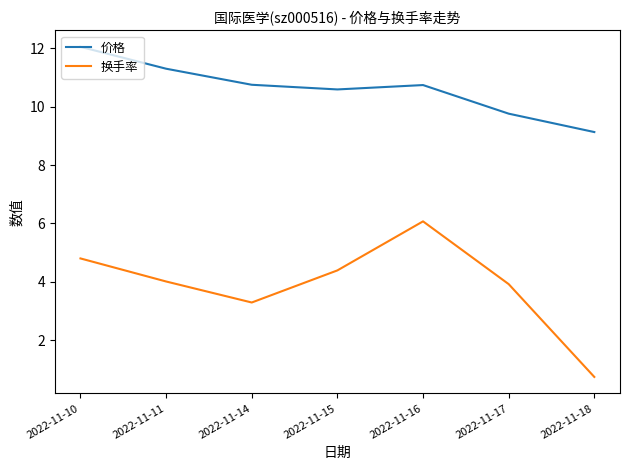

What is the difference between the highest and lowest values at 2022-11-17?

5.8